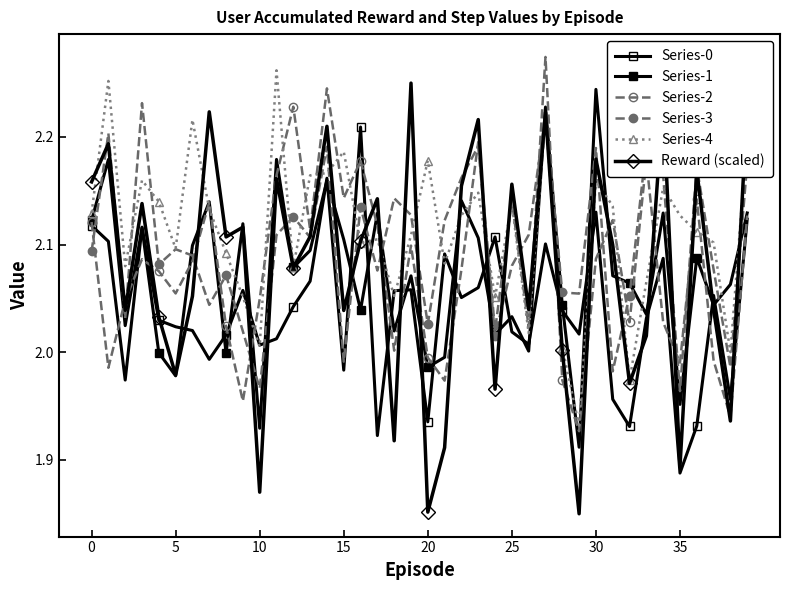

How many values in the Series-0 series exceed 2?

30